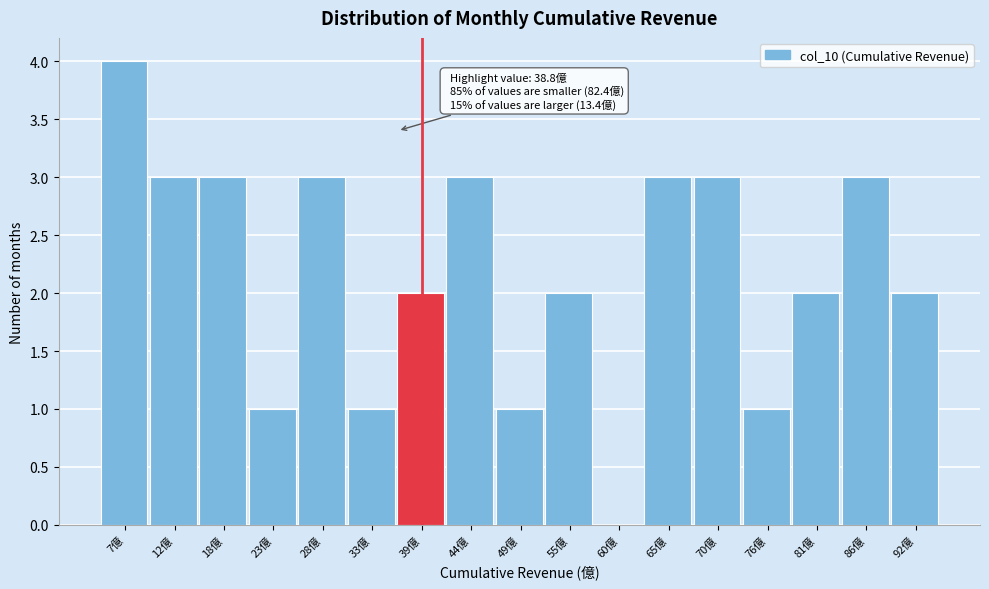

Reading right to left, list all the values displayed in this chart.

92億=2	86億=3	81億=2	76億=1	70億=3	65億=3	60億=0	55億=2	49億=1	44億=3	39億=2	33億=1	28億=3	23億=1	18億=3	12億=3	7億=4